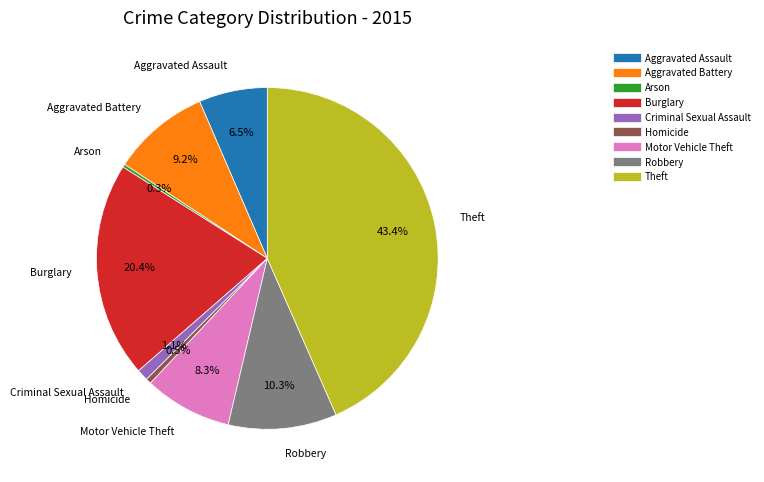

To the nearest percent, what portion does Aggravated Battery represent?

9%